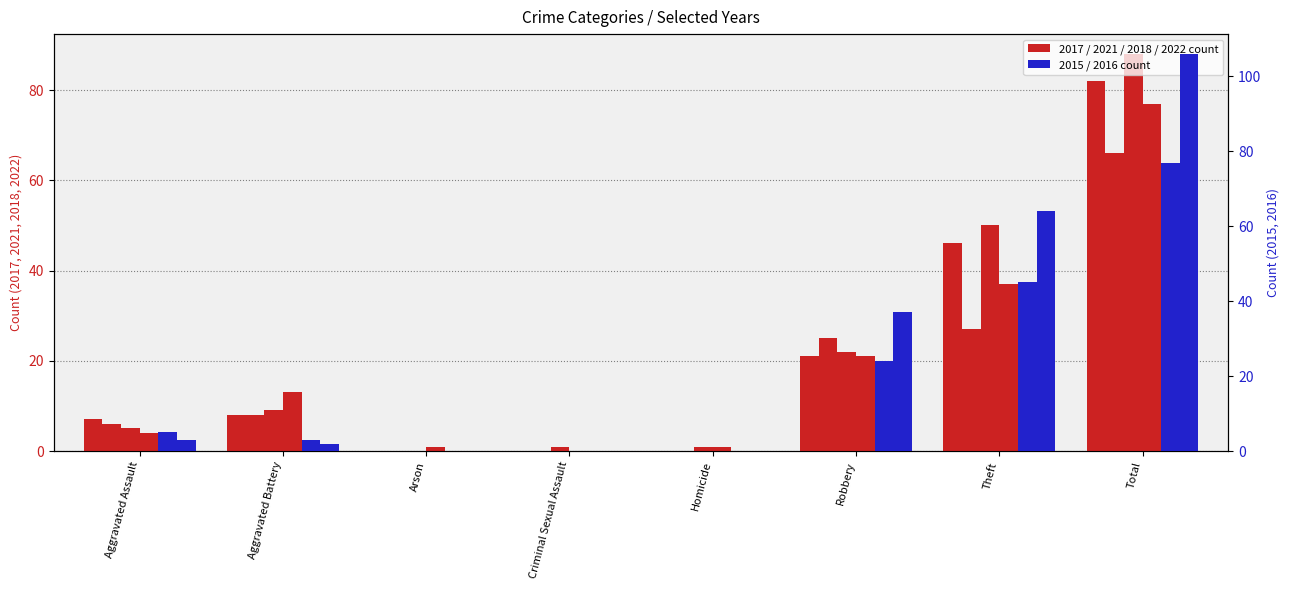

How many data points in 2015 are above 5?

3